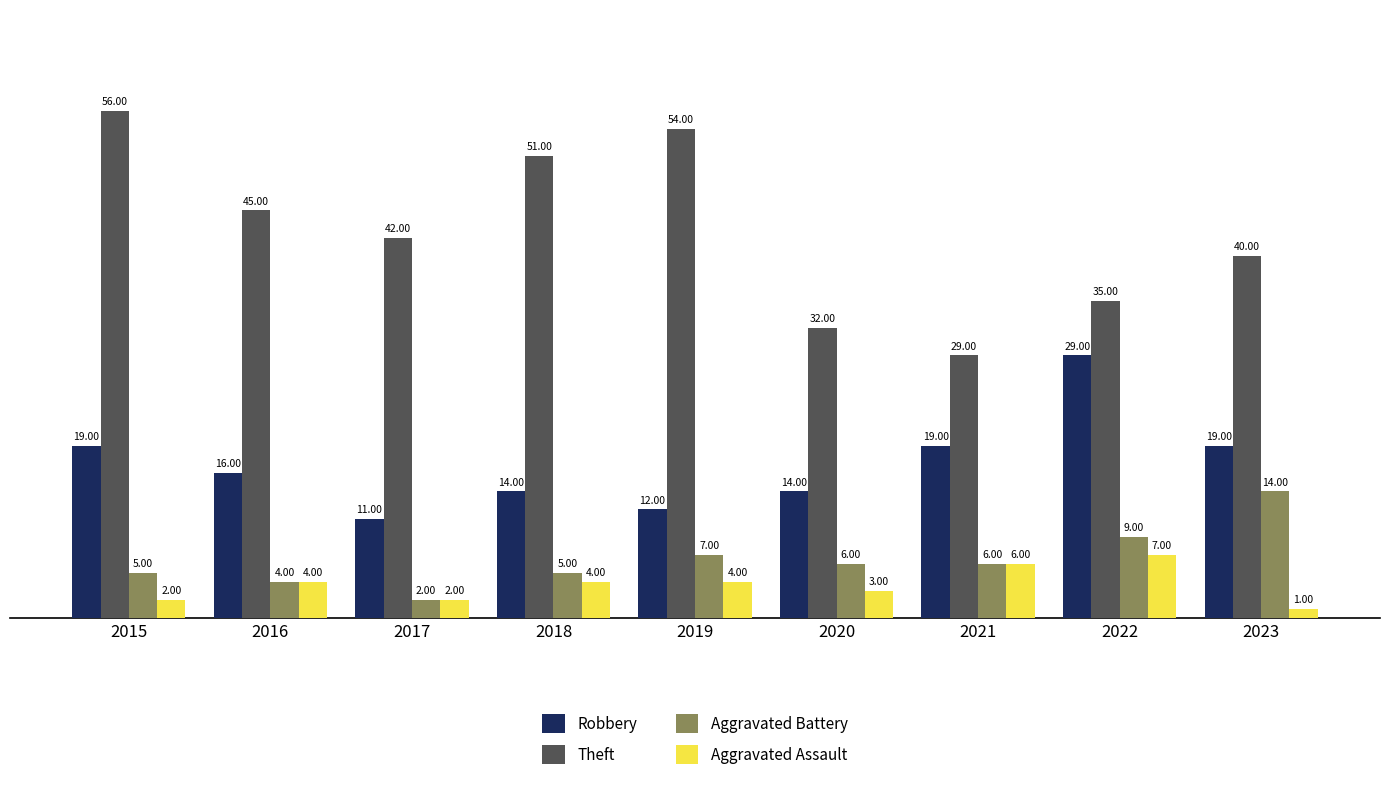

What value does the Theft series have at 2022?

35